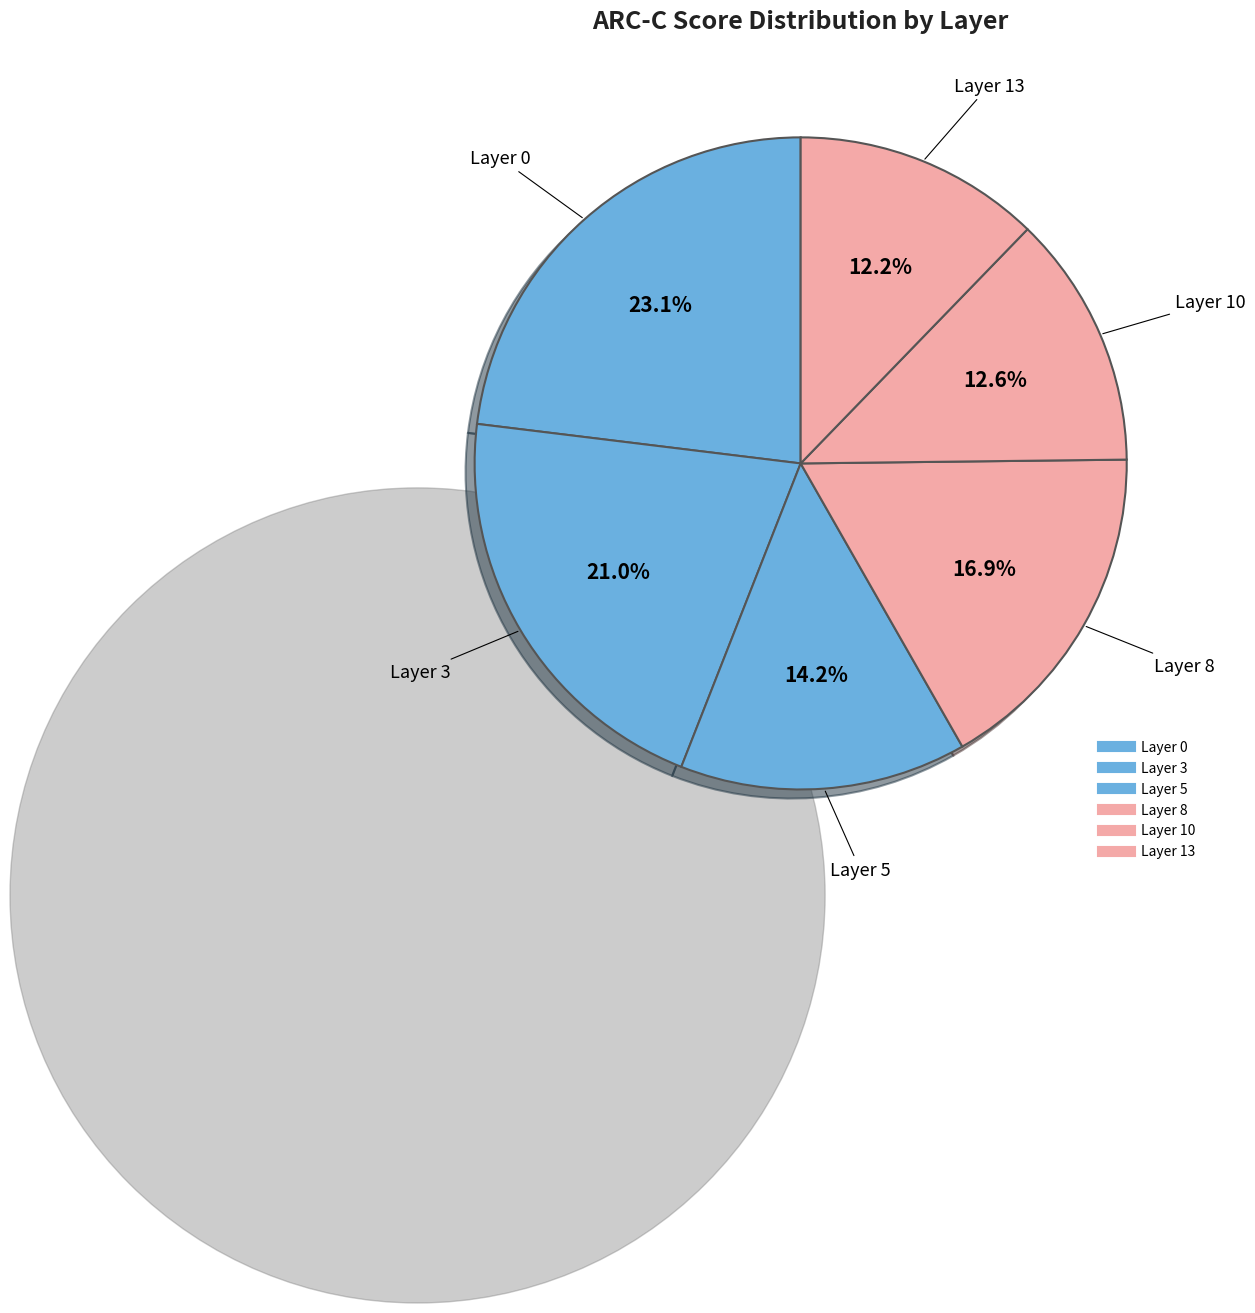

How many slices are in this pie chart?

6